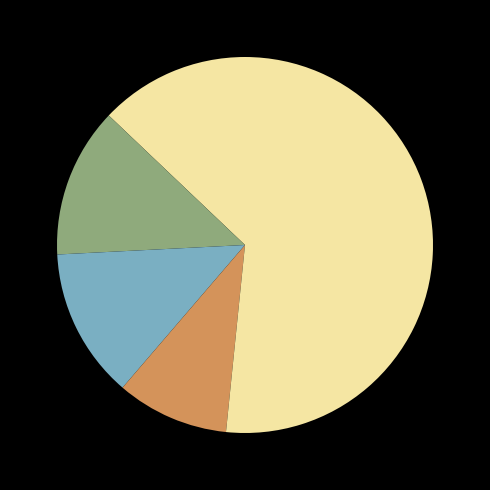

Count the number of slices in the pie.

5